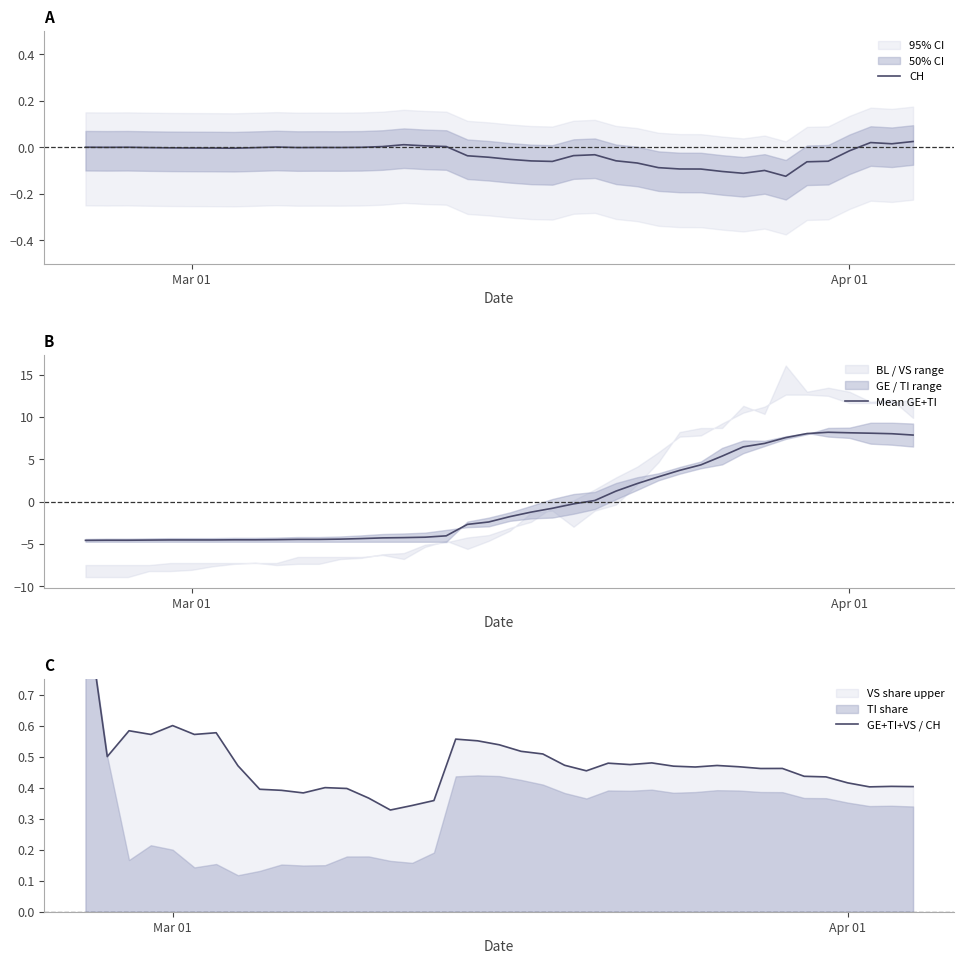

What is the difference between the maximum and minimum values in the CH series?

0.1